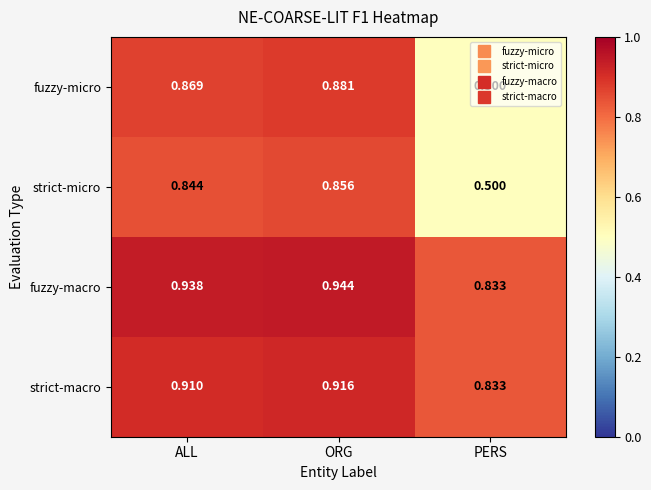

Which label corresponds to the smallest value in the chart?

PERS